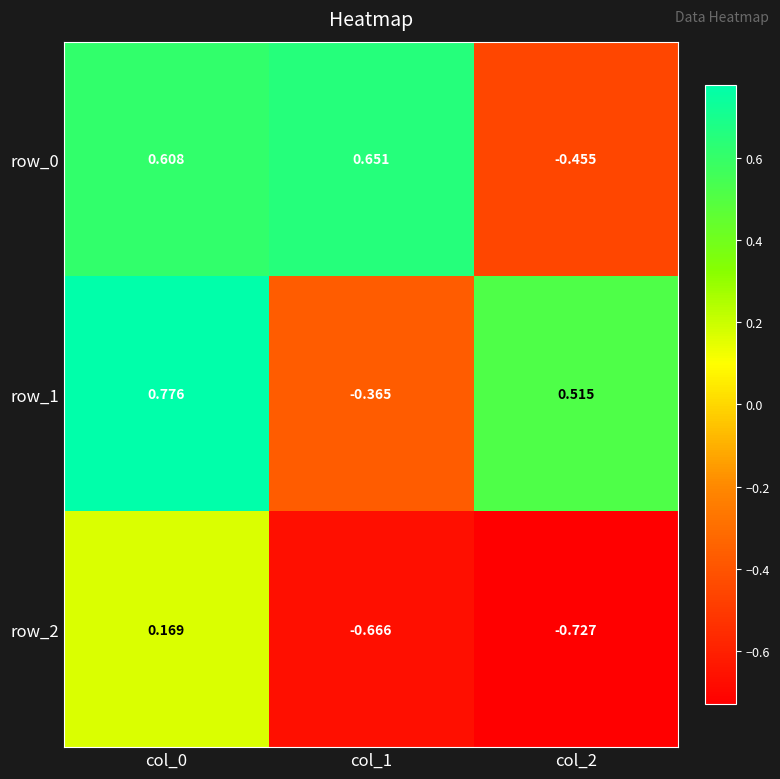

What is the sum of the row_1 values at col_0 and col_2?

1.3